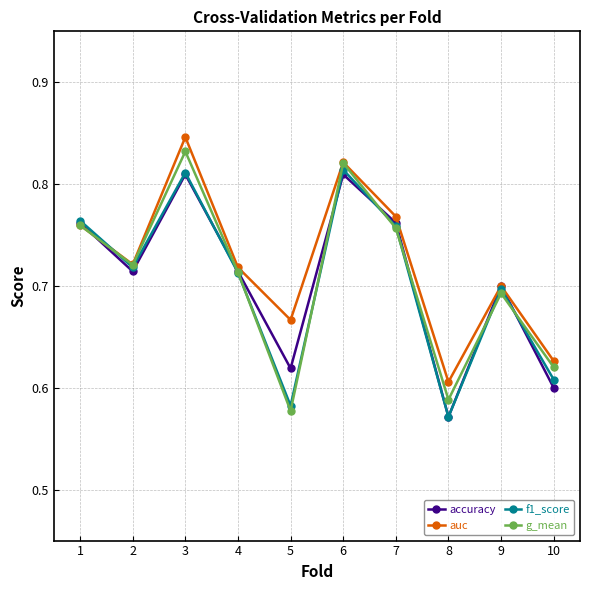

True or false: auc has a value of 1.4 at 3.

False